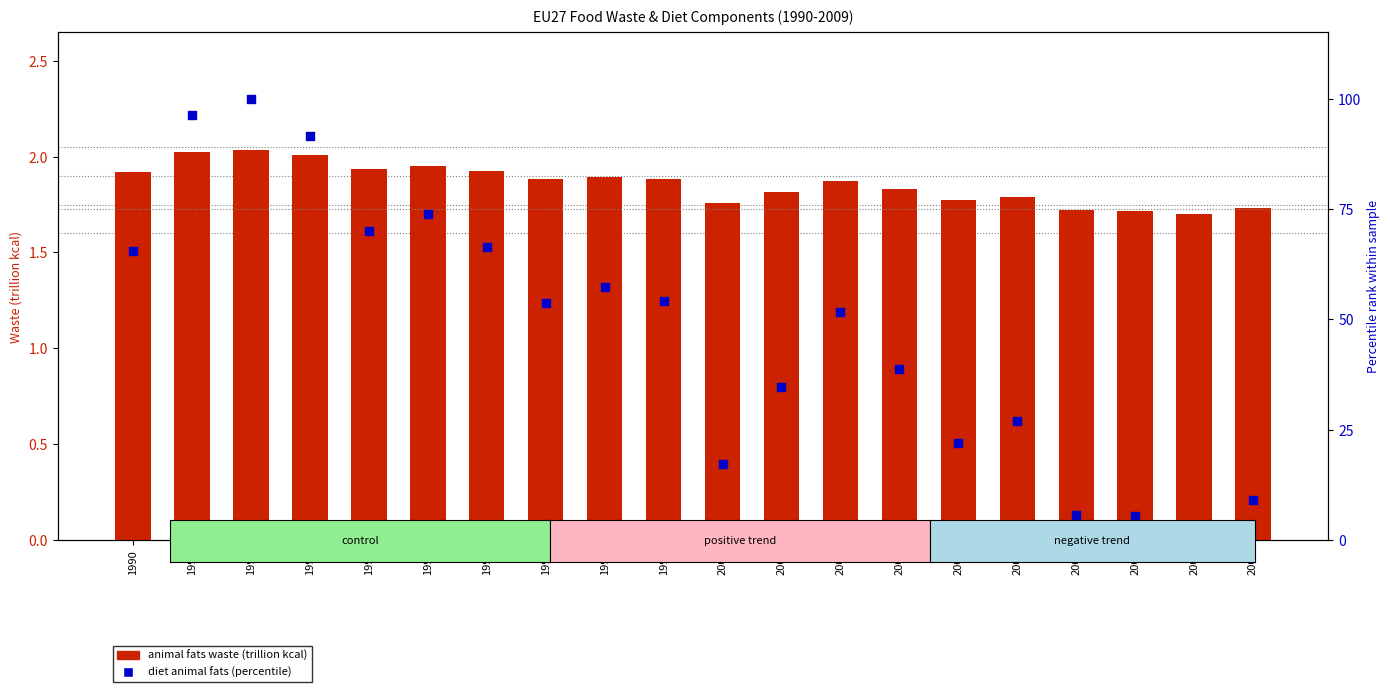

At how many categories does at least one series exceed 9?

17